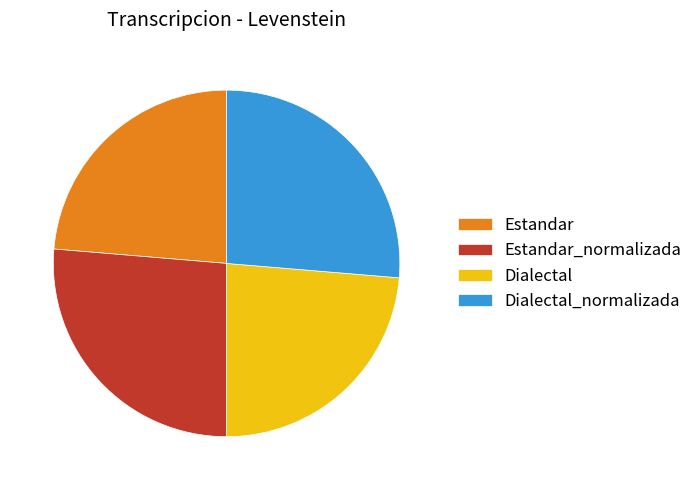

True or false: Estandar_normalizada accounts for 33% of the total.

False